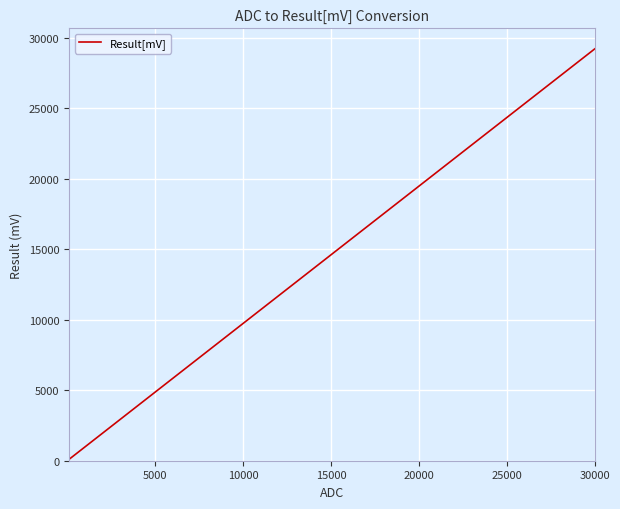

How many values are below 4869?

6